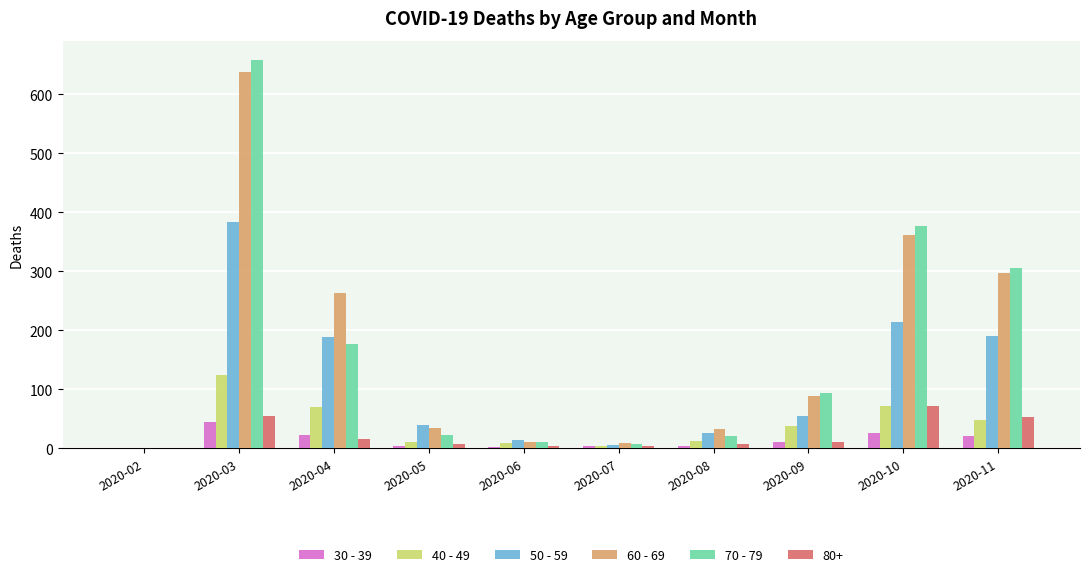

What are all the series names shown in the legend?

30 - 39, 40 - 49, 50 - 59, 60 - 69, 70 - 79, 80+